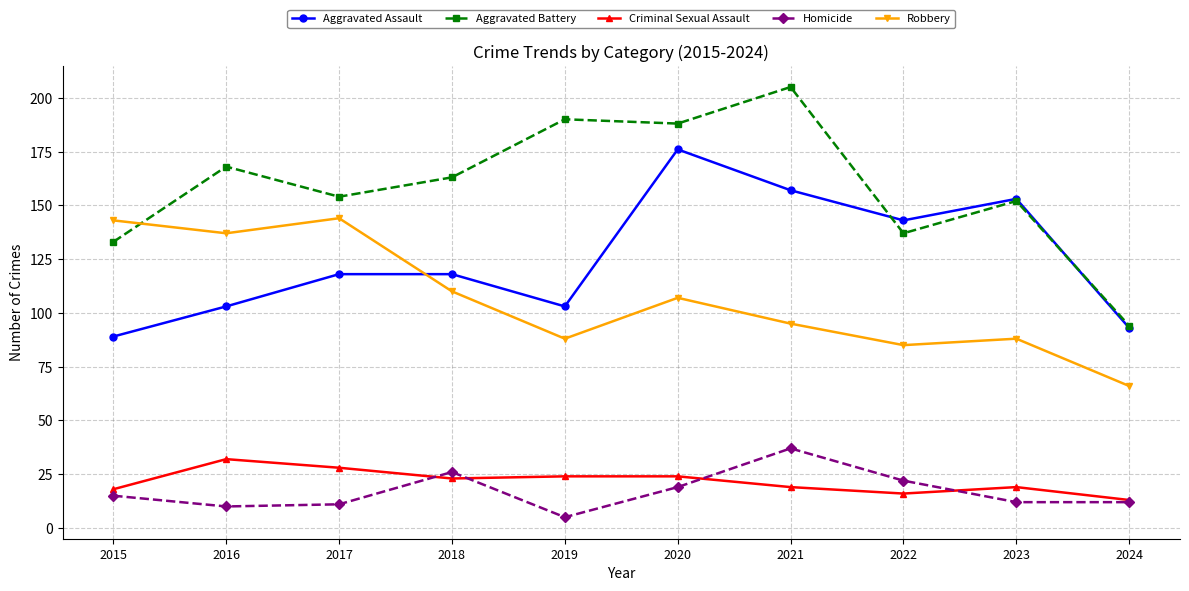

What is the total value across all series at 2019?

410